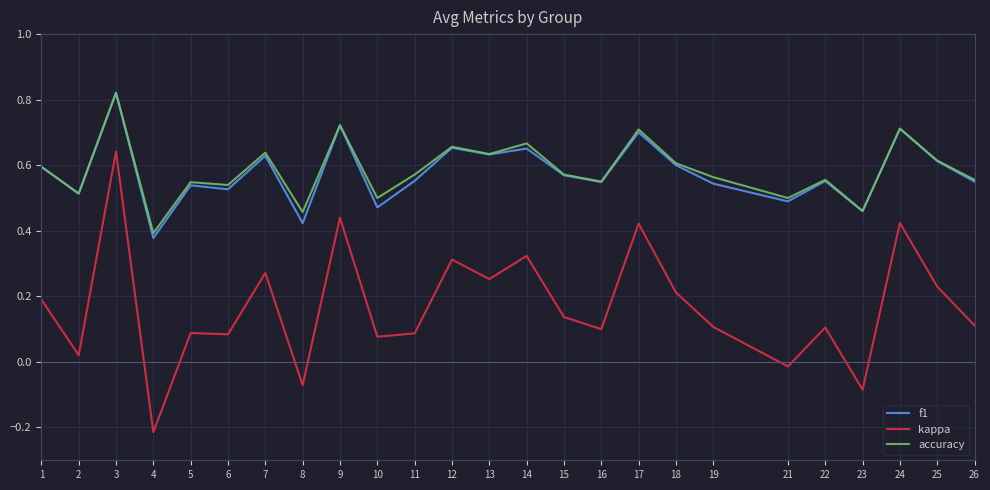

True or false: kappa and accuracy cross at least once.

False